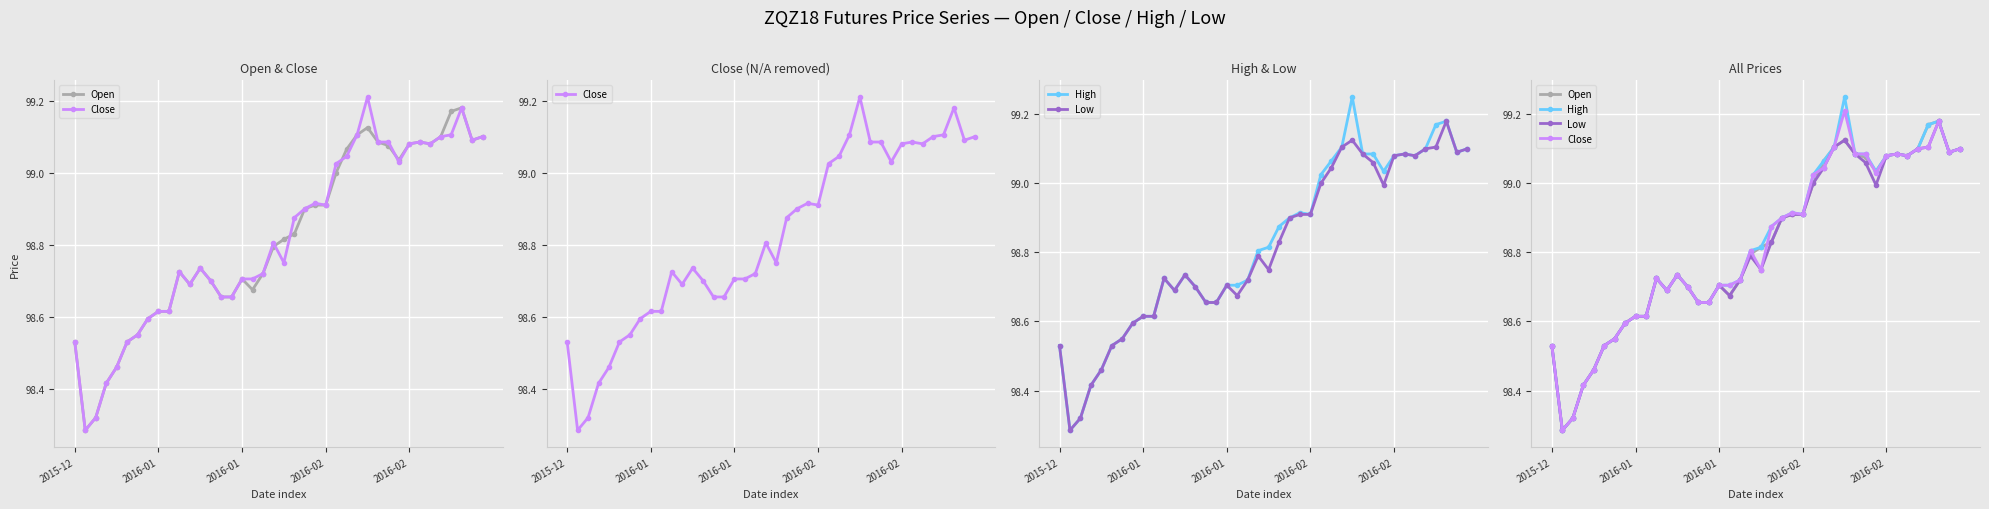

What is the minimum value shown in the chart?

98.3